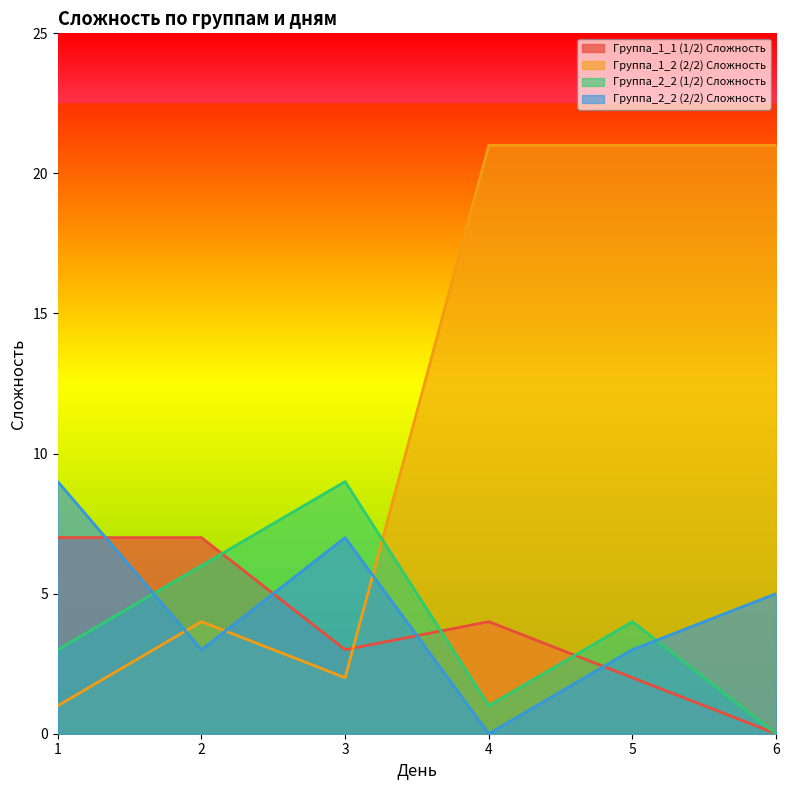

What is the average value of the Группа_1_2 (2/2) Сложность series?

12